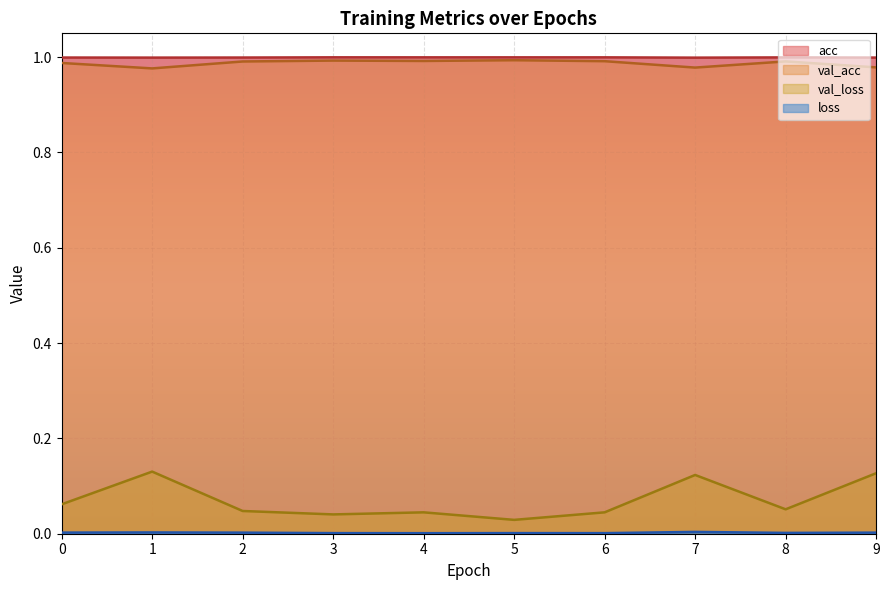

What are all the series names shown in the legend?

acc, val_acc, loss, val_loss